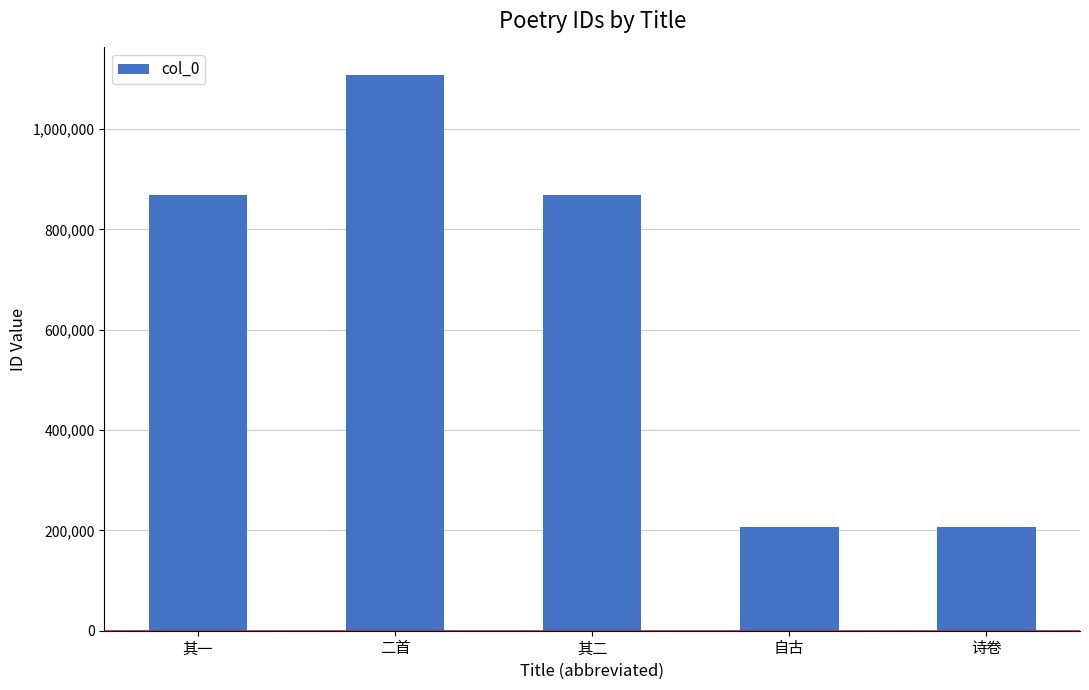

What is the label of the 4th bar from the left?

自古